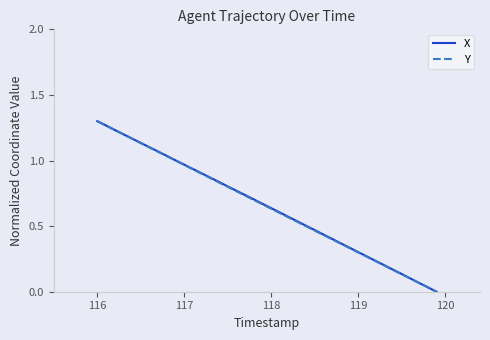

What is the value of the X point at the 11th from the left?

1.0